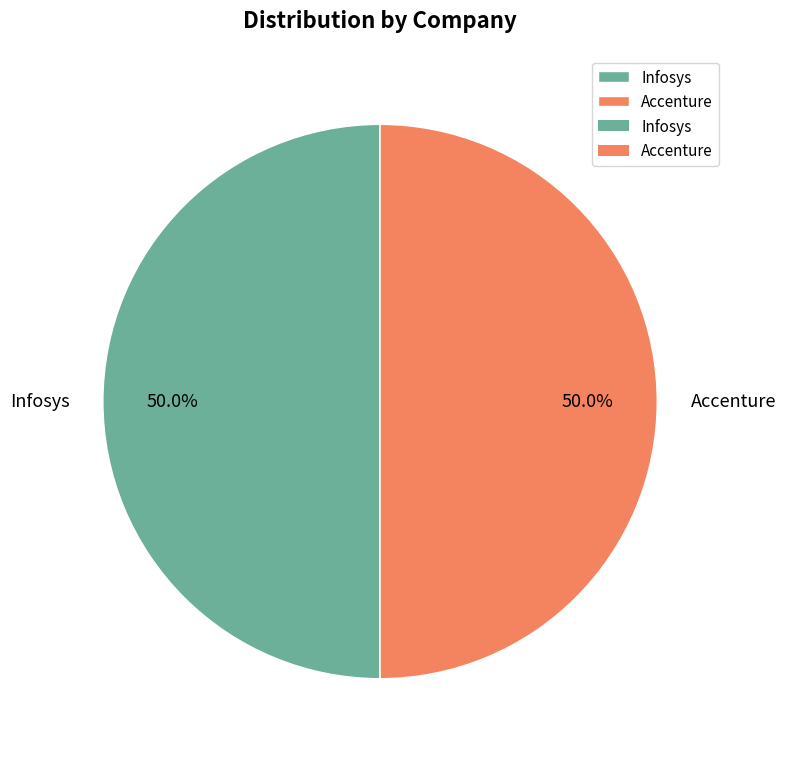

How many slices are in this pie chart?

2